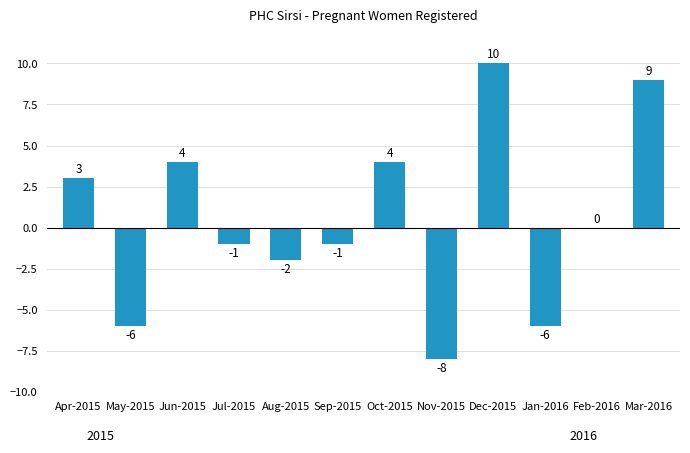

Reading left to right, what are all the values shown in this chart?

Apr-2015=3	May-2015=-6	Jun-2015=4	Jul-2015=-1	Aug-2015=-2	Sep-2015=-1	Oct-2015=4	Nov-2015=-8	Dec-2015=10	Jan-2016=-6	Feb-2016=0	Mar-2016=9